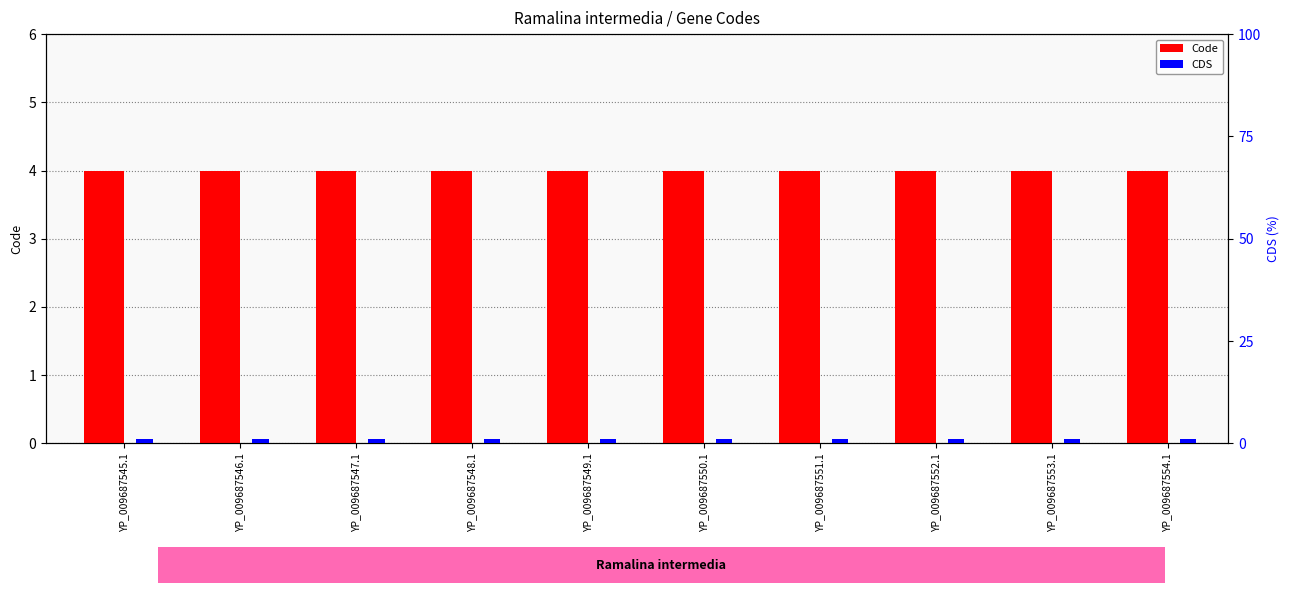

What value does the CDS series have at YP_009687550.1?

1